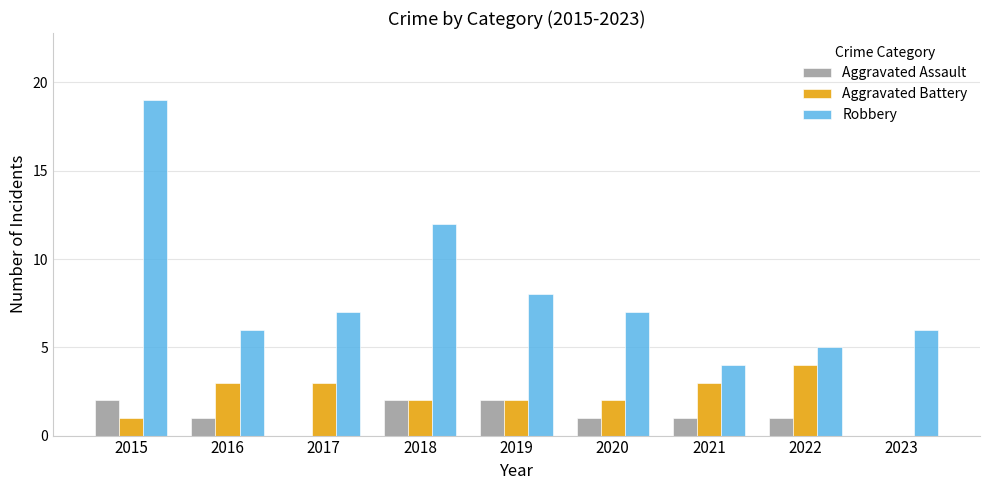

At which label does Aggravated Assault first exceed 1?

2015